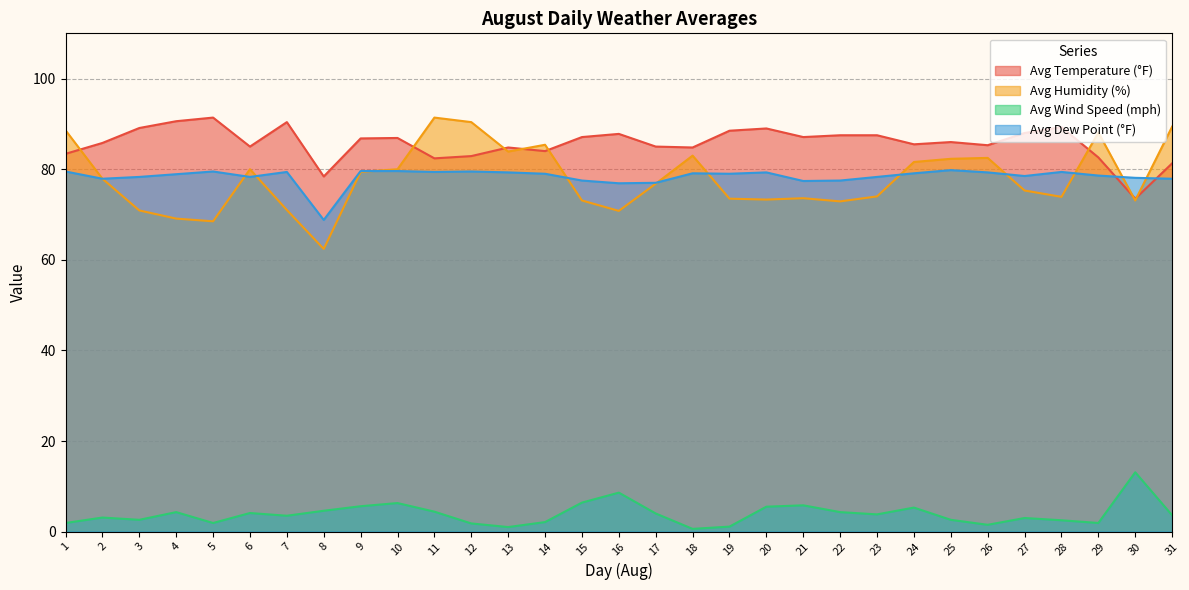

At which category does the chart reach its peak across all series?

5